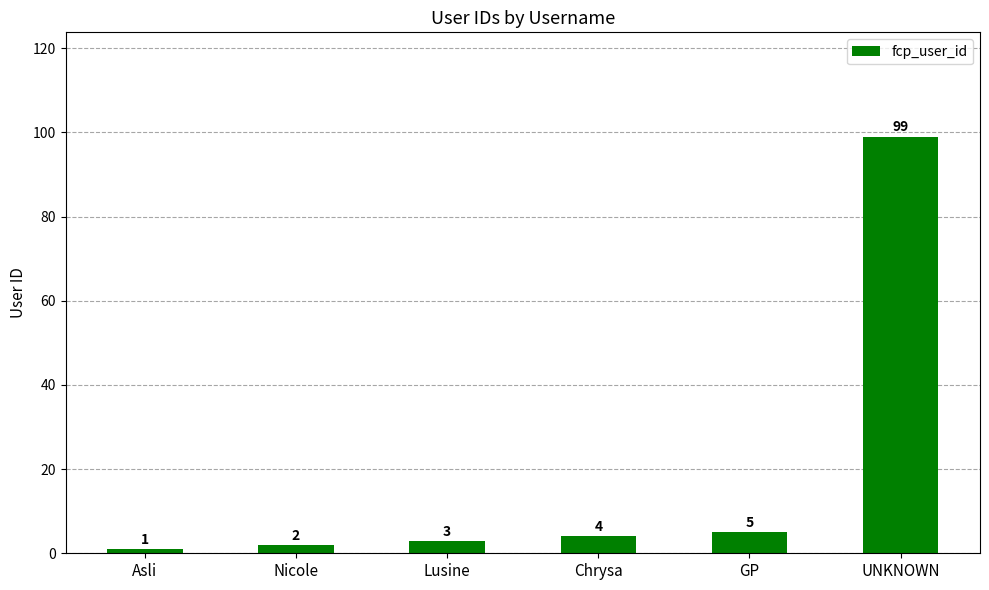

Reading right to left, extract all data points from this chart.

99	5	4	3	2	1